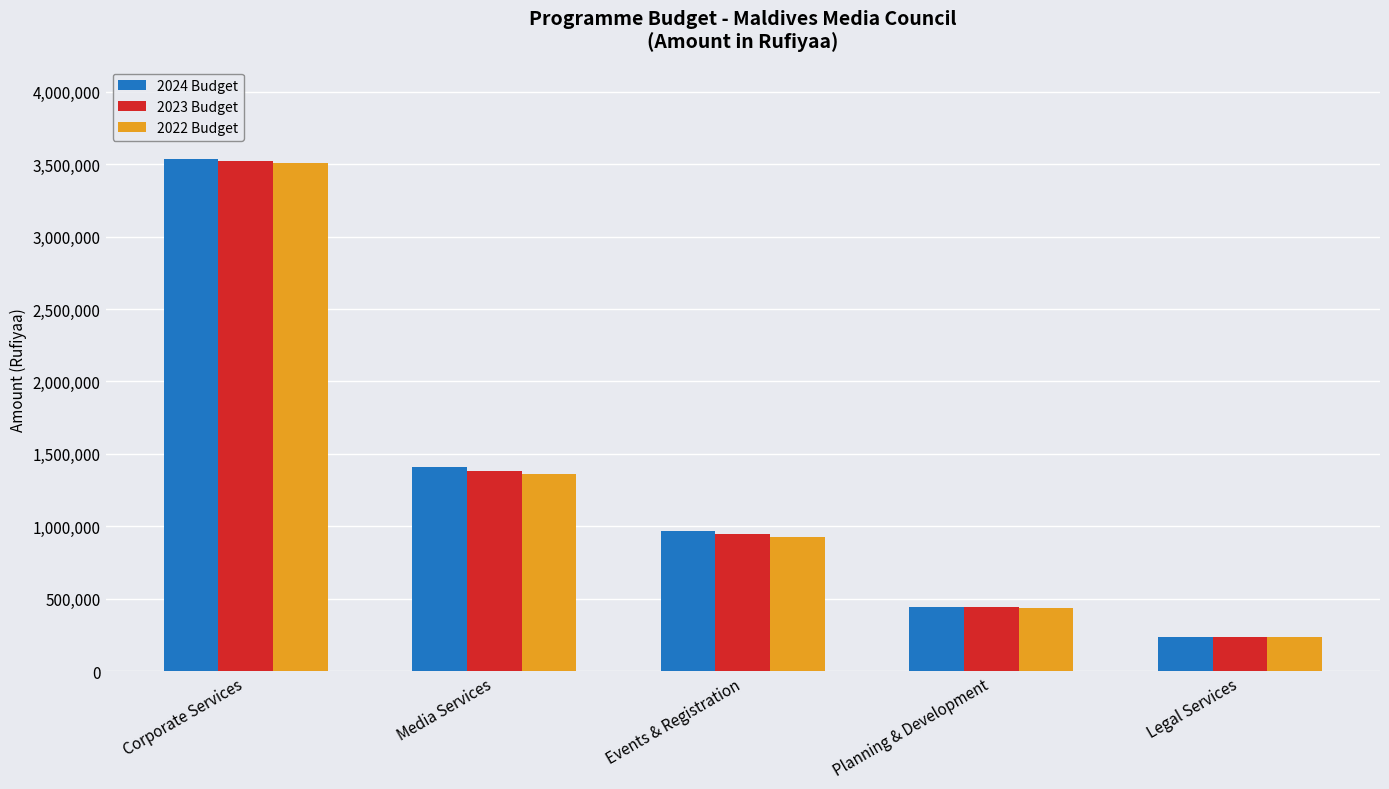

List the labels in order of 2023 Budget value, largest first.

Corporate Services, Media Services, Events & Registration, Planning & Development, Legal Services